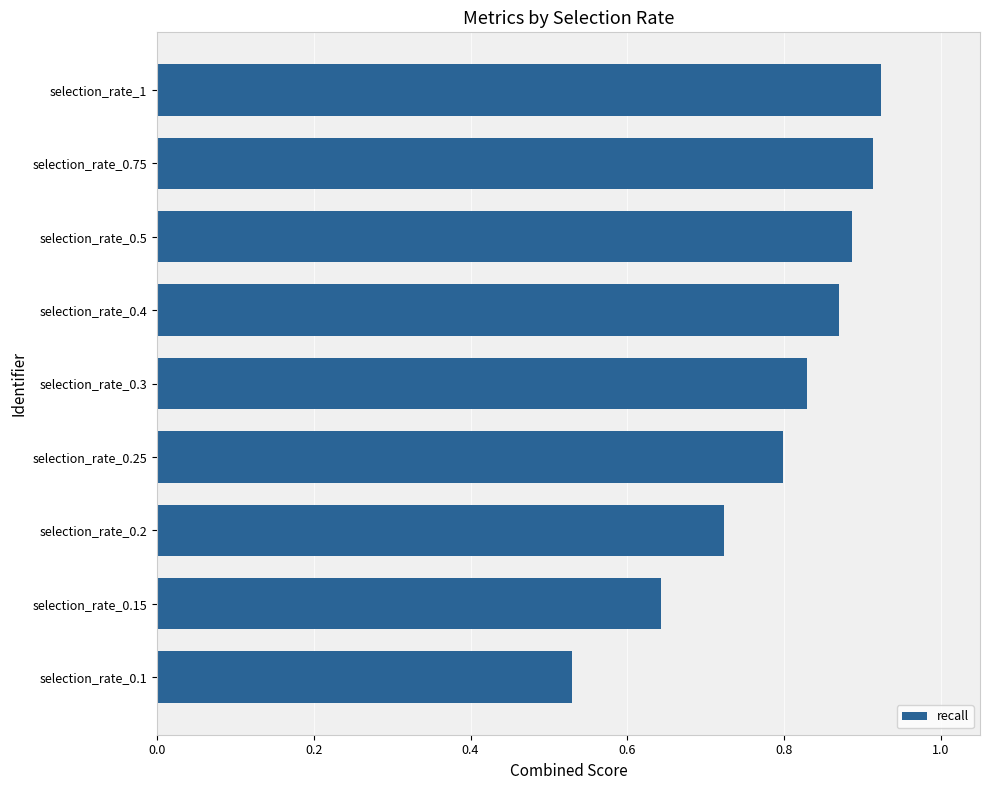

What is the change in value from selection_rate_0.3 to selection_rate_0.75?

+0.1